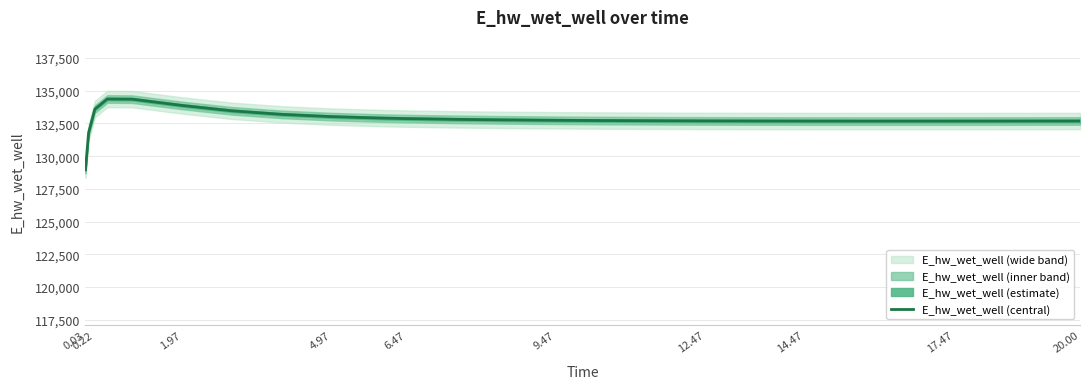

Which category has the lowest value across all series?

0.03